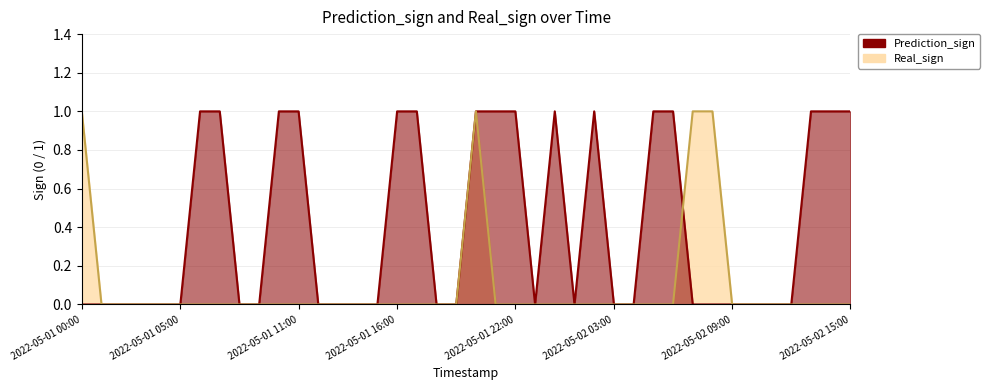

Between which two adjacent categories do Real_sign and Prediction_sign first intersect?

2022-05-02 06:00 and 2022-05-02 07:00